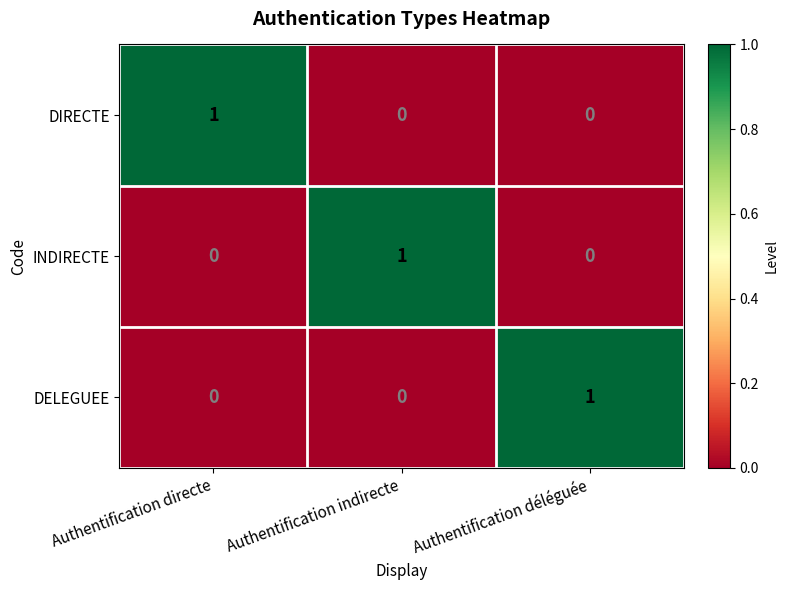

What is the maximum value shown in the chart?

1